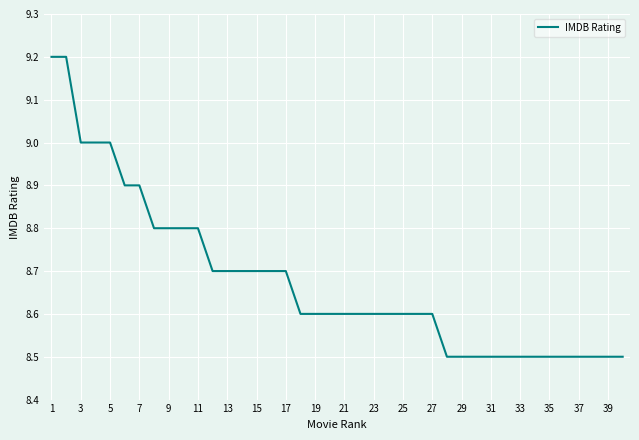

Does the chart have visible grid lines?

Yes